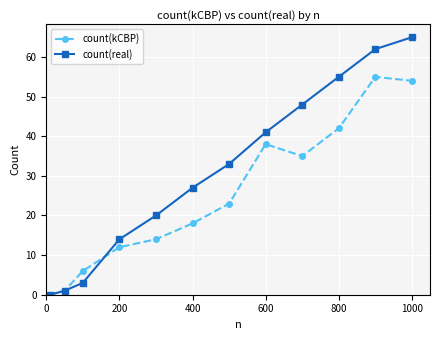

Reading left to right, extract all data points from this chart.

count(kCBP): 0	1	6	12	14	18	23	38	35	42	55	54
count(real): 0	1	3	14	20	27	33	41	48	55	62	65